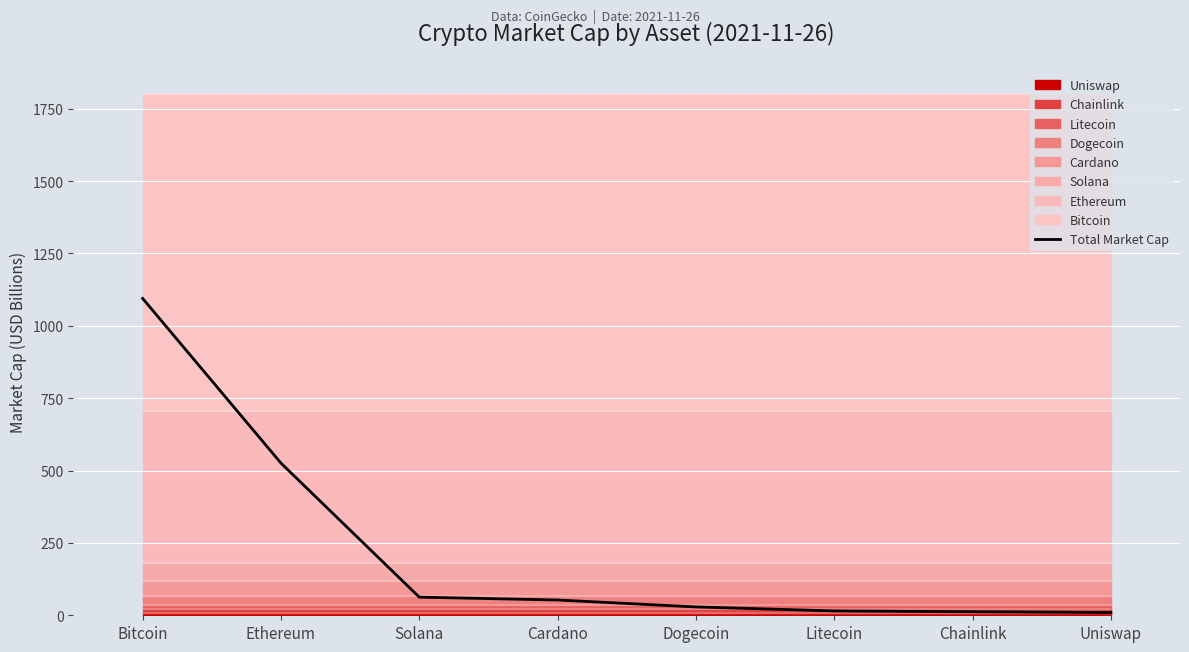

Reading left to right, transcribe all the data shown in this chart.

1094.4	525.6	62.6	52.8	28.8	15.0	12.2	9.5